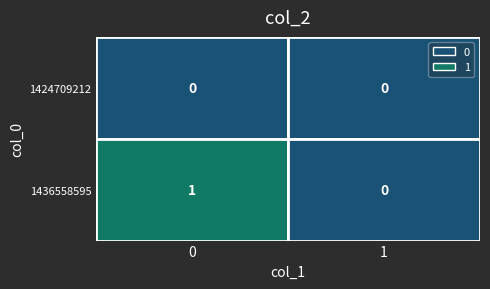

What is the sum of all 1436558595 values?

1